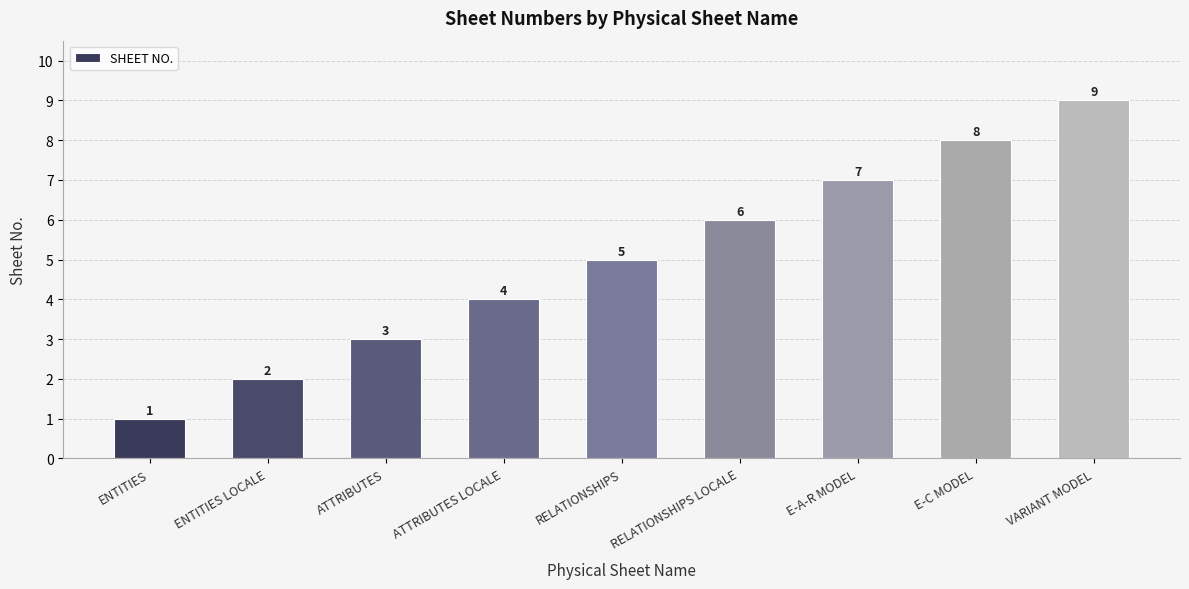

How many values are between 3 and 7?

5